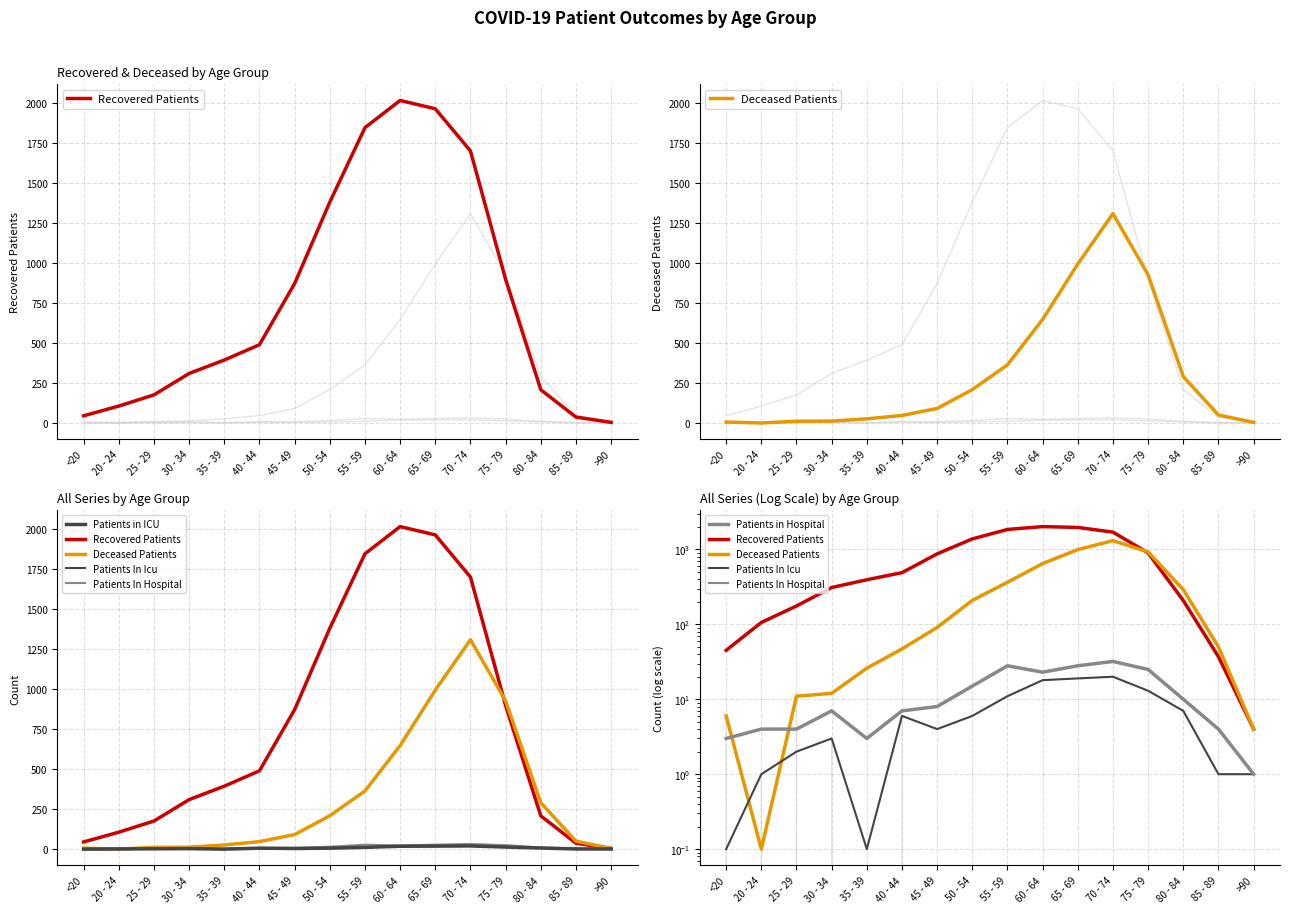

True or false: Patients in Hospital has more than 2 interior local peaks.

True